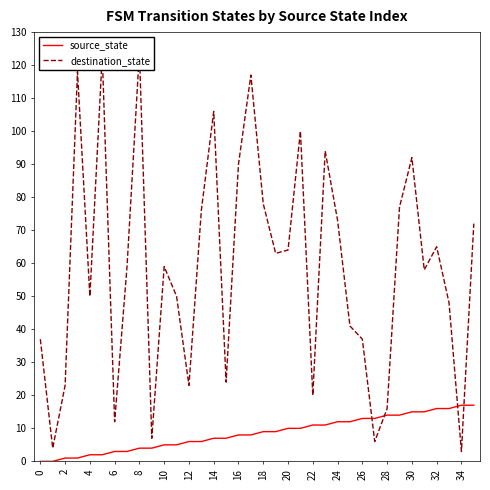

Reading right to left, transcribe all the data shown in this chart.

source_state: 17	17	16	16	15	15	14	14	13	13	12	12	11	11	10	10	9	9	8	8	7	7	6	6	5	5	4	4	3	3	2	2	1	1	0	0
destination_state: 72	3	48	65	58	92	77	16	6	37	41	73	94	20	100	64	63	78	117	90	24	106	76	23	50	59	7	124	59	12	123	50	118	23	4	37